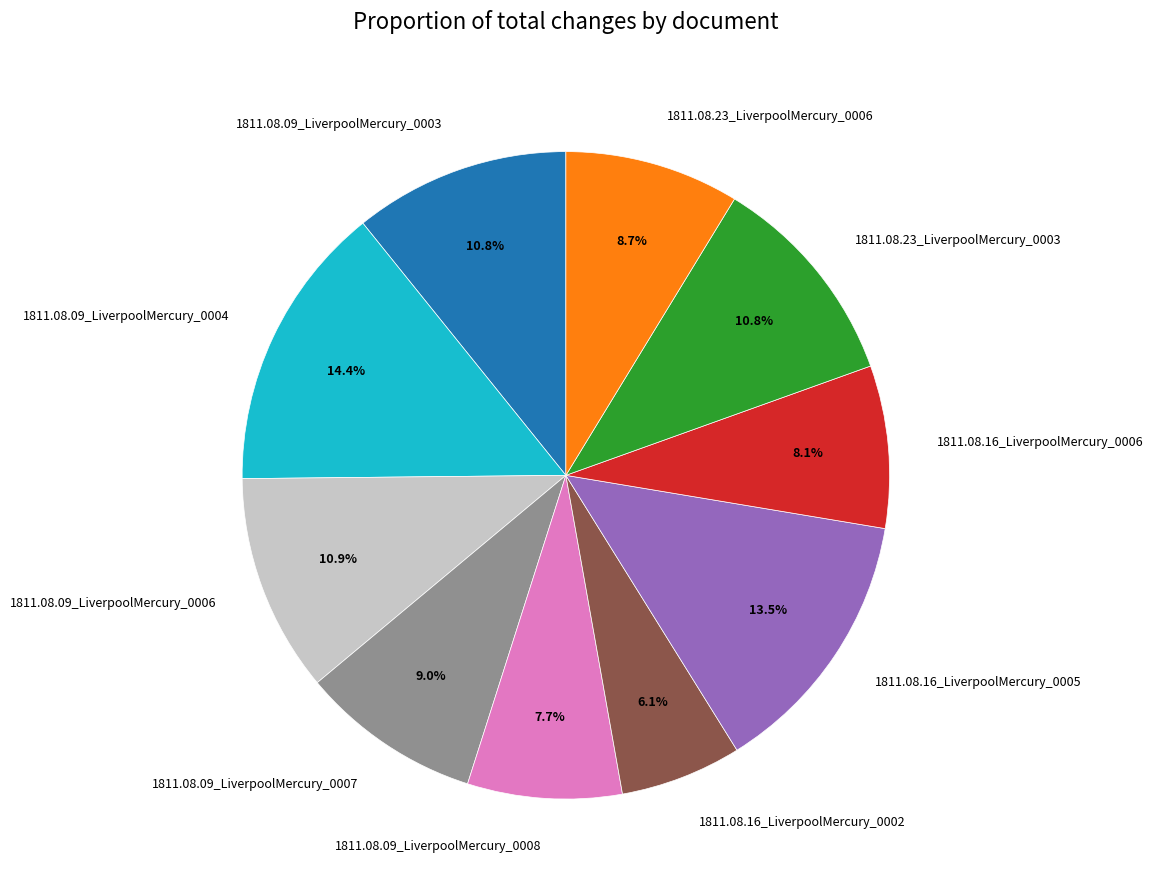

What is the smallest slice in the pie chart?

1811.08.16_LiverpoolMercury_0002